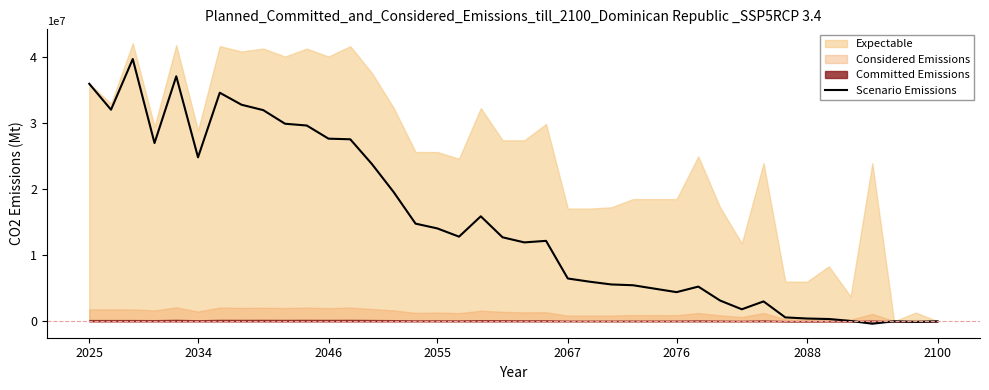

How many data points does each series have?

40